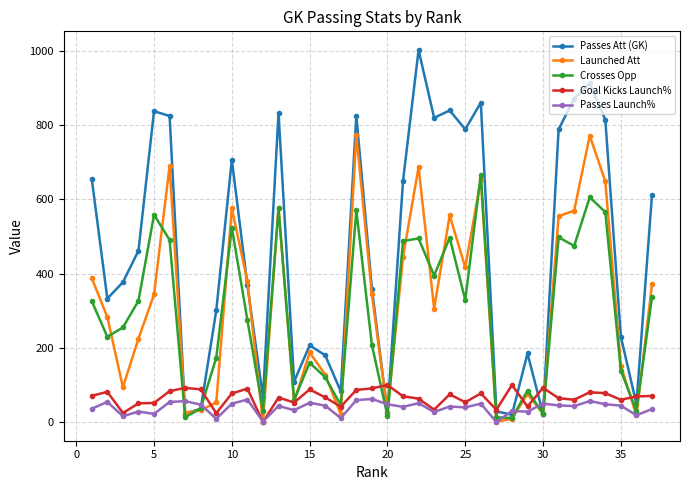

What are all the series names shown in the legend?

Passes Att (GK), Launched Att, Crosses Opp, Goal Kicks Launch%, Passes Launch%